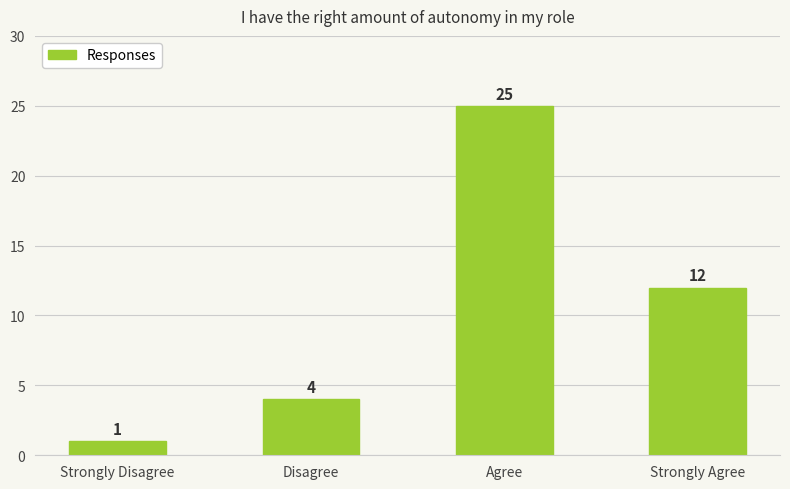

Does the chart contain stacked bars?

No